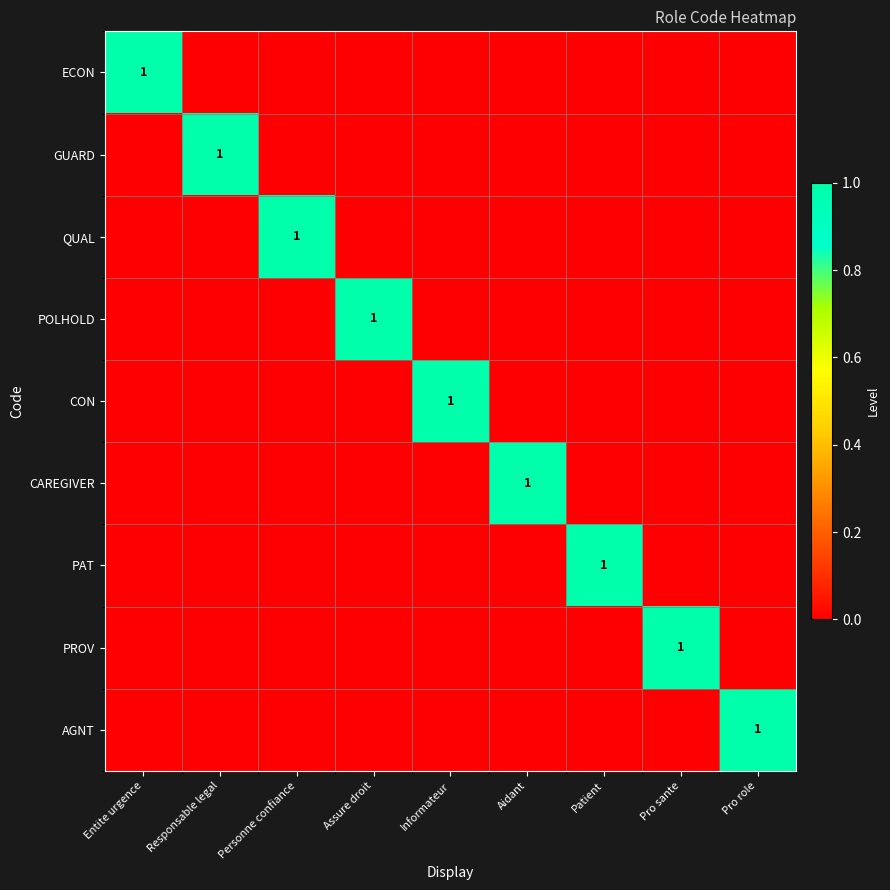

At which label does PAT reach its minimum?

Entite urgence